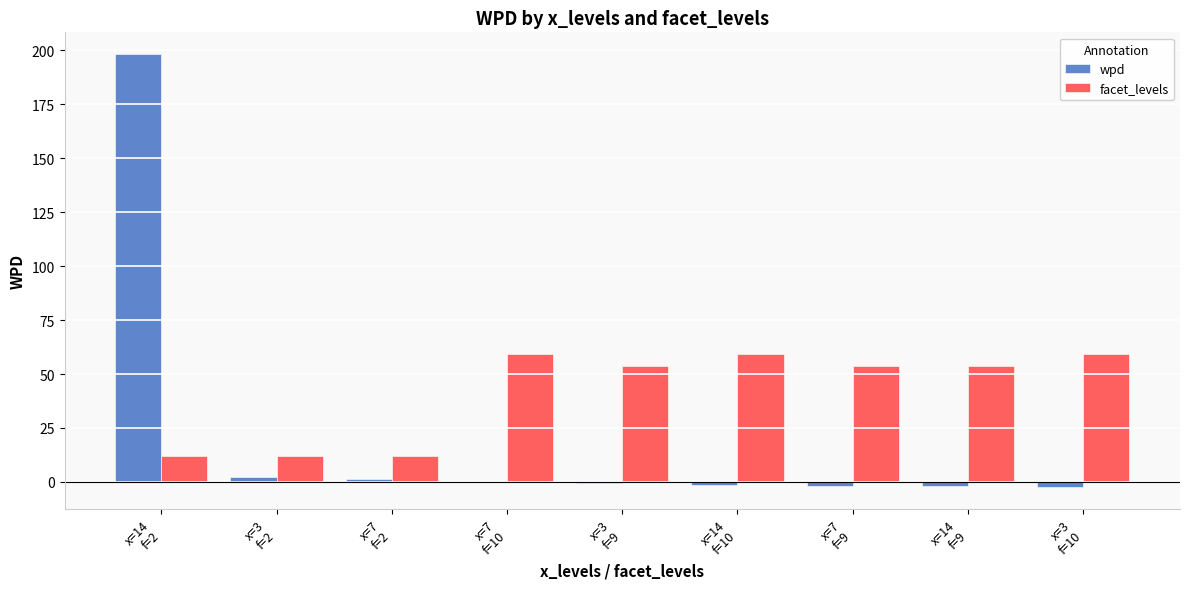

What are all the series names shown in the legend?

wpd, facet_levels